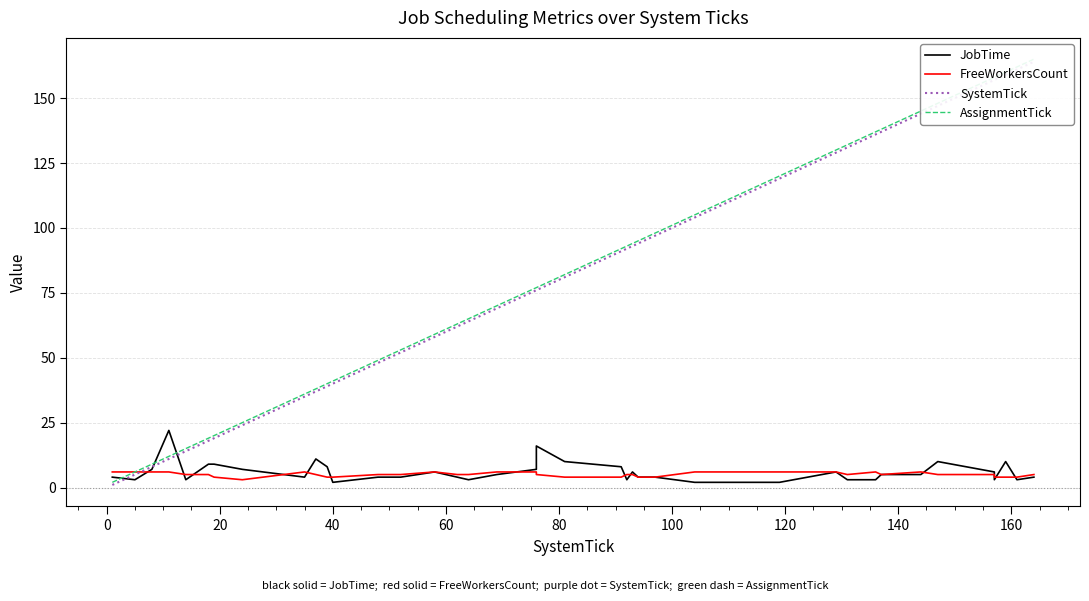

What is the value of the AssignmentTick point at the 20th from the left?

77